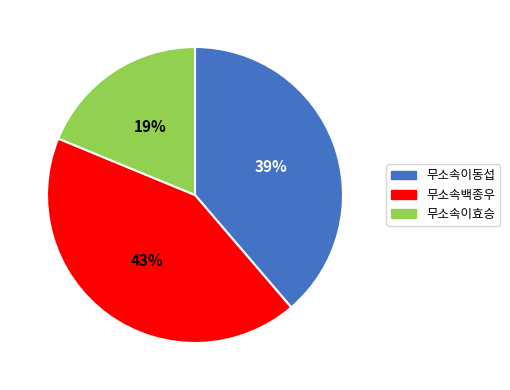

Is there any slice that represents more than half of the pie?

No